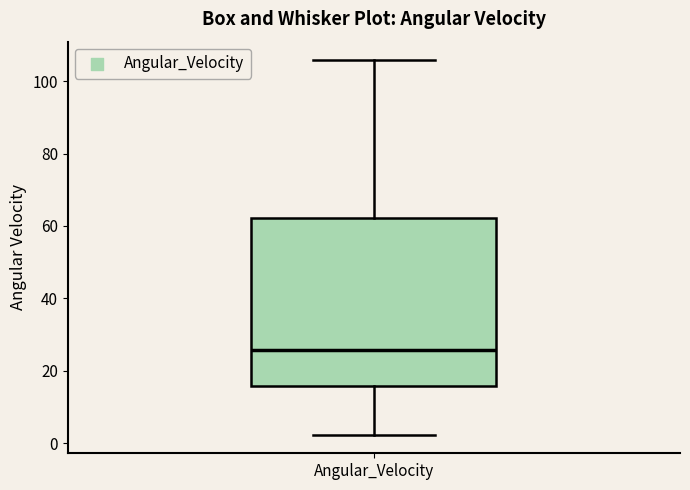

Transcribe this box plot: give where the median line is, the range the box spans, and where the two whiskers end, as read against the y-axis. The values are not printed on the chart, so give them approximately, as read against the axis.

median 26, box 16 to 62, whiskers 2 to 106